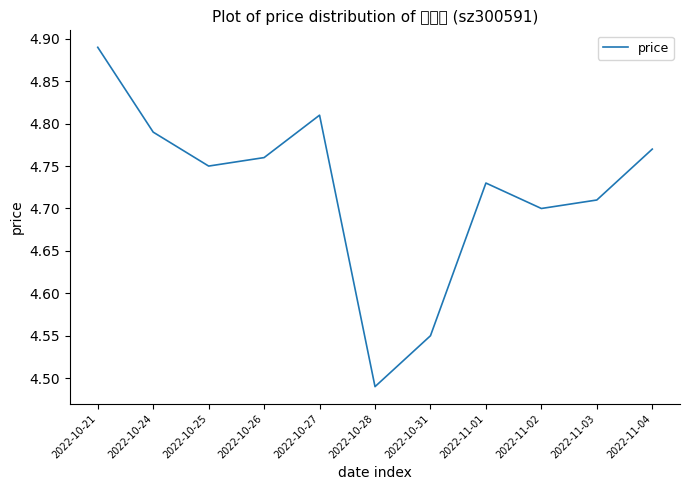

Which category has the lowest value across all series?

2022-10-28